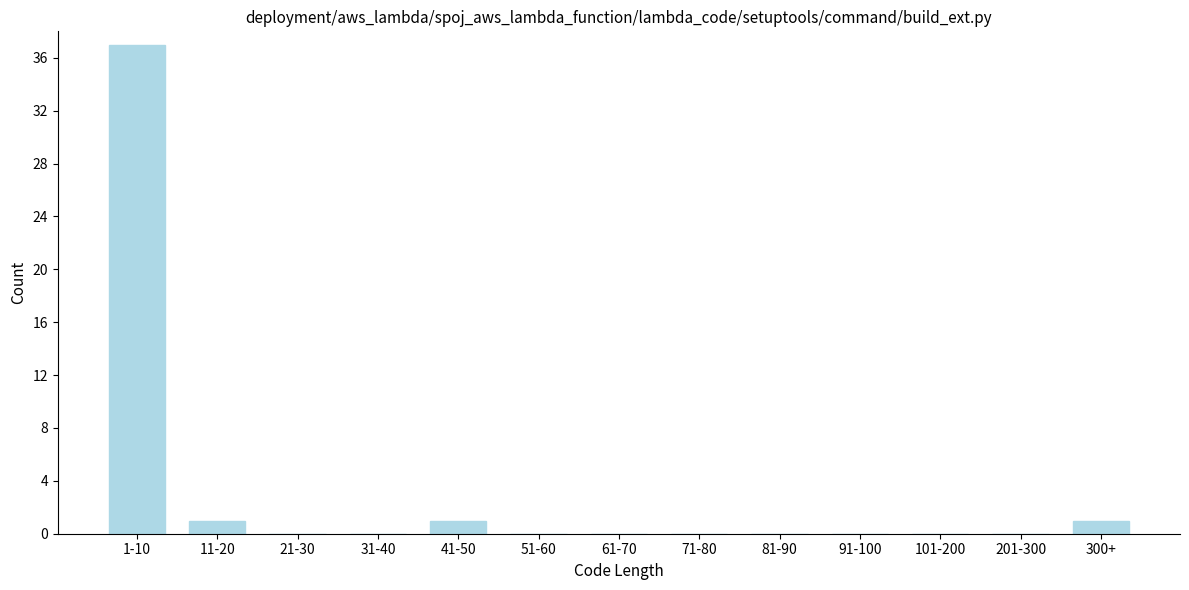

Reading right to left, transcribe all the data shown in this chart.

300+=1	201-300=0	101-200=0	91-100=0	81-90=0	71-80=0	61-70=0	51-60=0	41-50=1	31-40=0	21-30=0	11-20=1	1-10=37